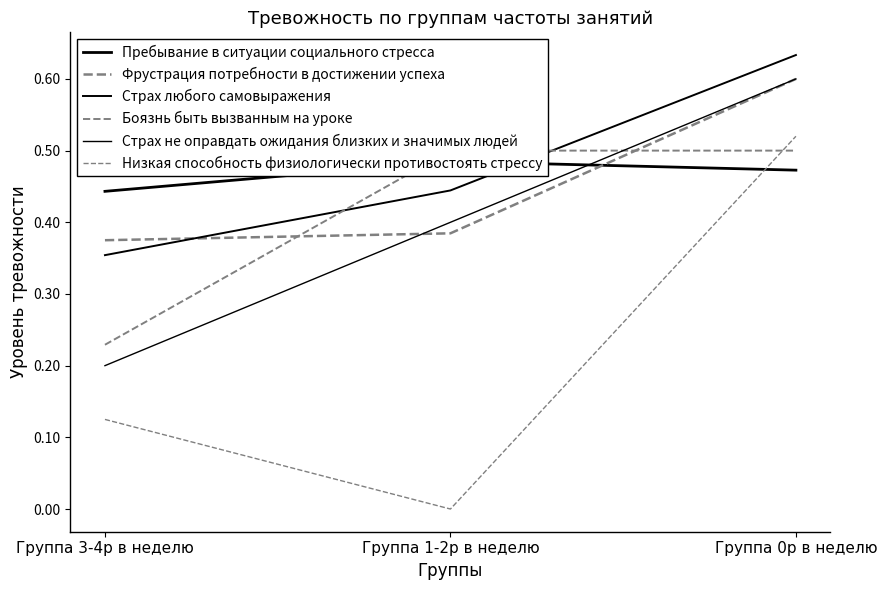

Rank the series by their maximum value, from lowest to highest.

Пребывание в ситуации социального стресса, Боязнь быть вызванным на уроке, Низкая способность физиологически противостоять стрессу, Страх не оправдать ожидания близких и значимых людей, Фрустрация потребности в достижении успеха, Страх любого самовыражения